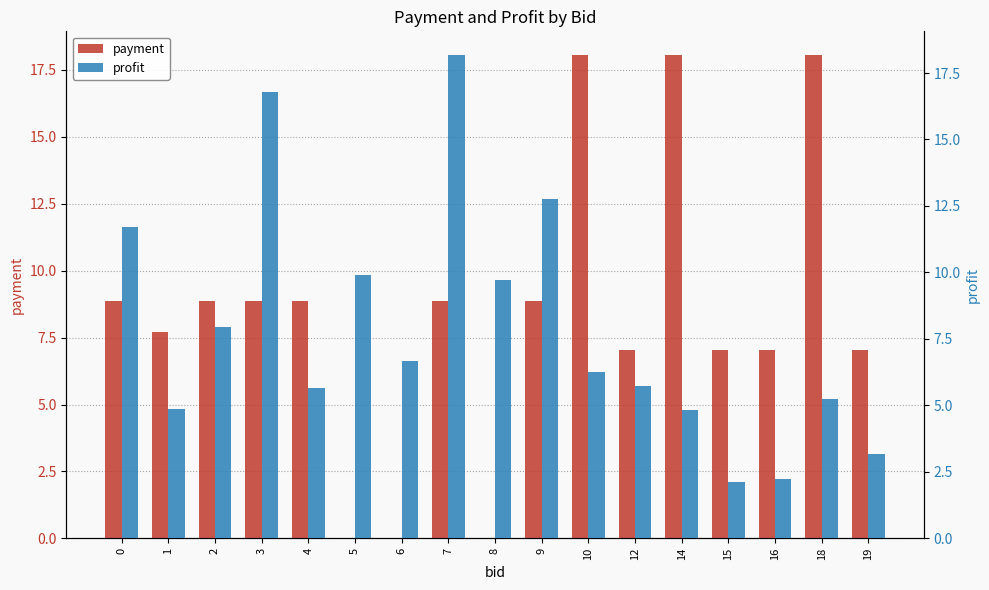

What is the greatest value displayed?

18.2